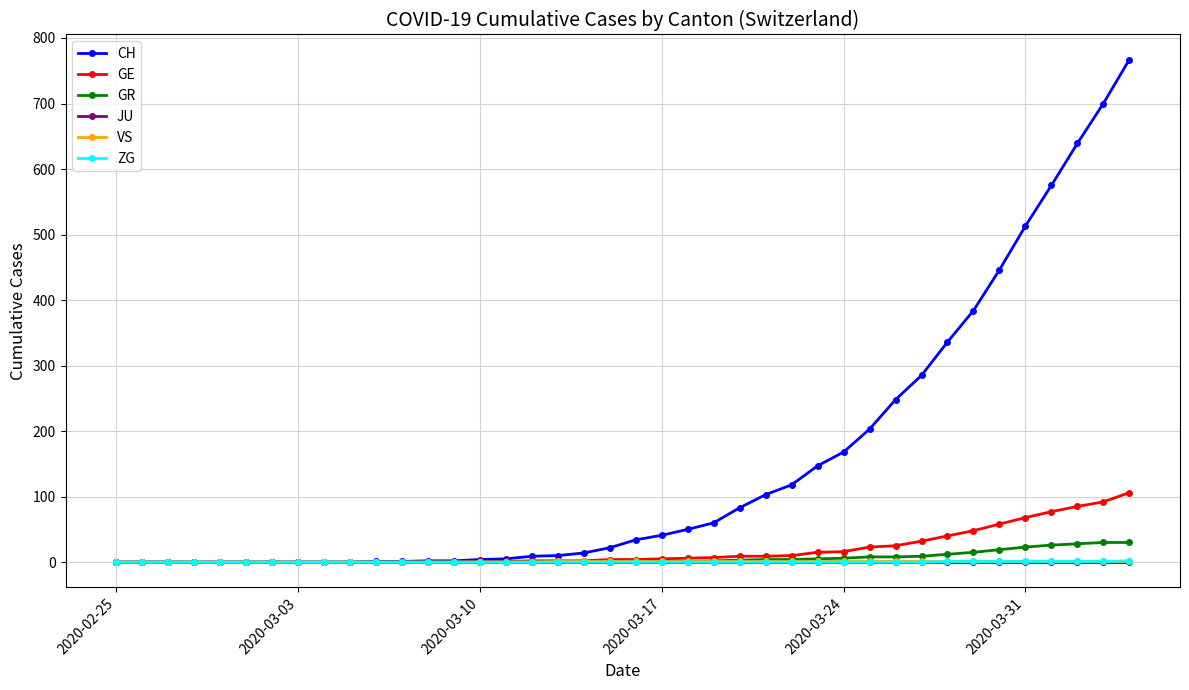

Which series has the largest total across all categories?

CH